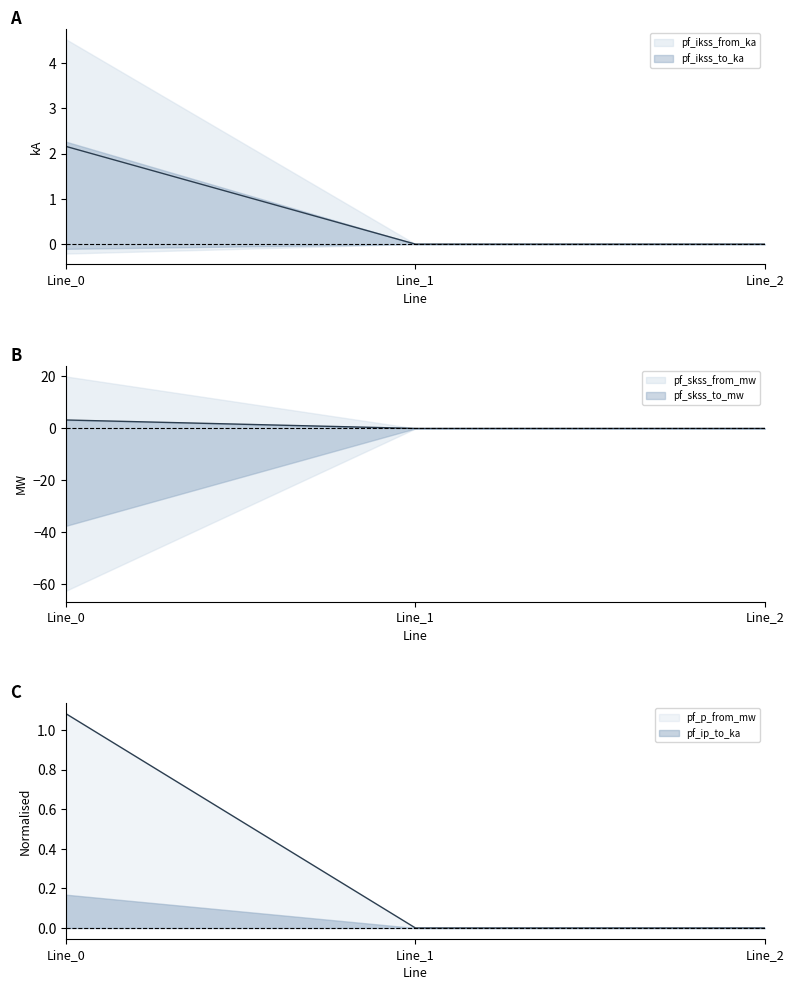

At how many categories does at least one series exceed 0?

1